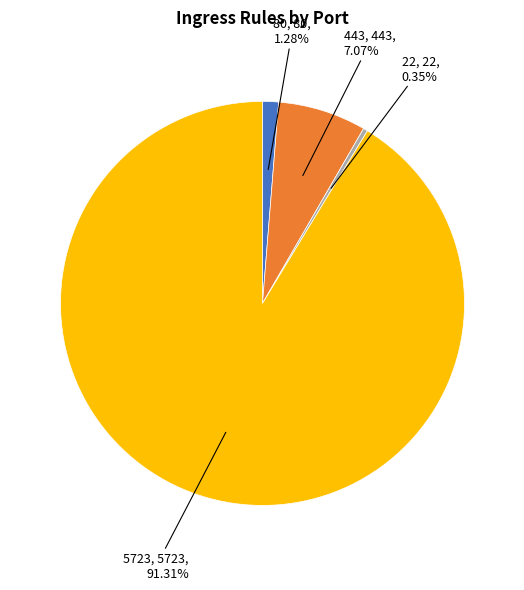

How many slices are in this pie chart?

4